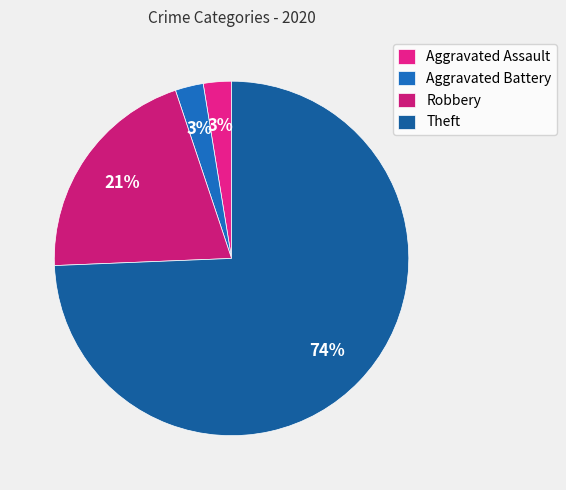

Rank the categories by value from highest to lowest.

Theft, Robbery, Aggravated Assault, Aggravated Battery